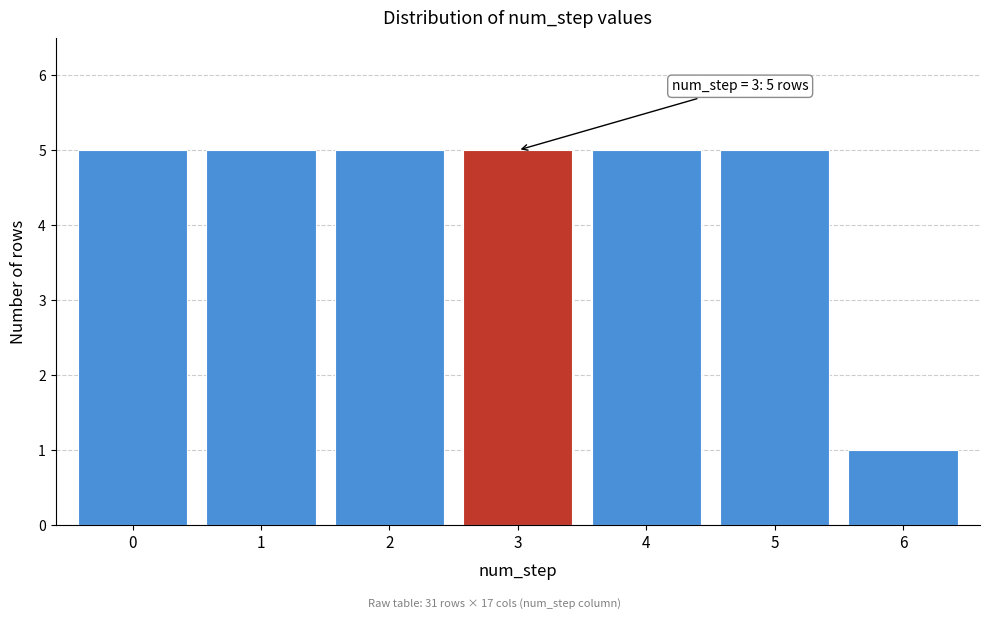

Reading left to right, what are all the values shown in this chart?

0=5	1=5	2=5	3=5	4=5	5=5	6=1